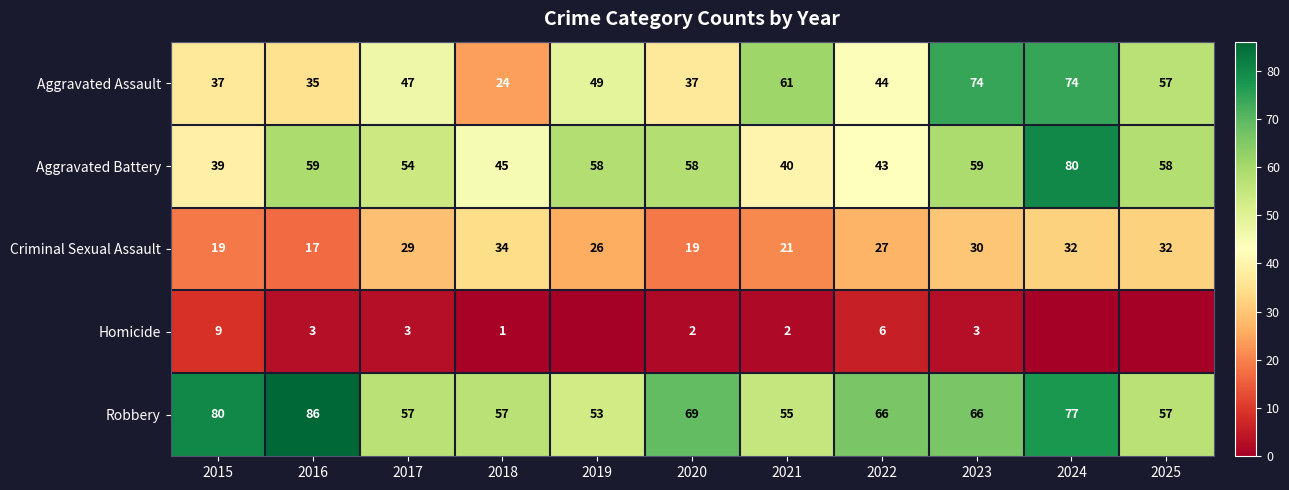

Which category has the lowest value across all series?

2019